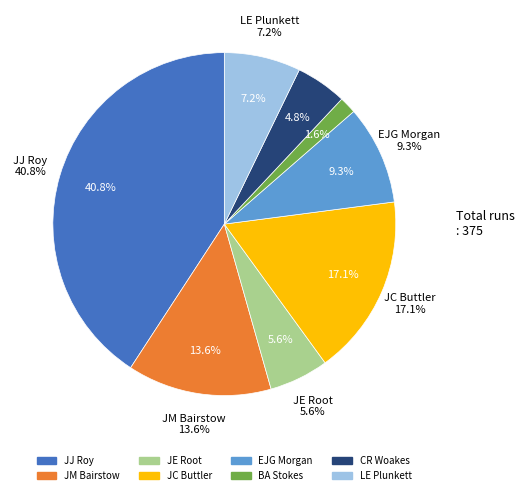

Is the sum of JM Bairstow and CR Woakes greater than half?

No